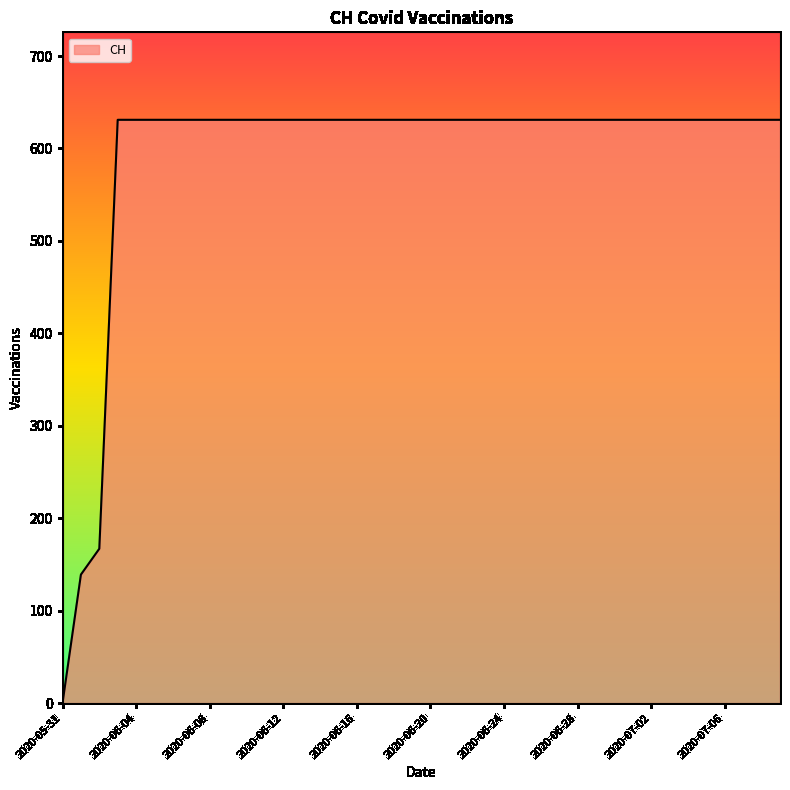

Does the chart display data point markers on the line(s)?

No